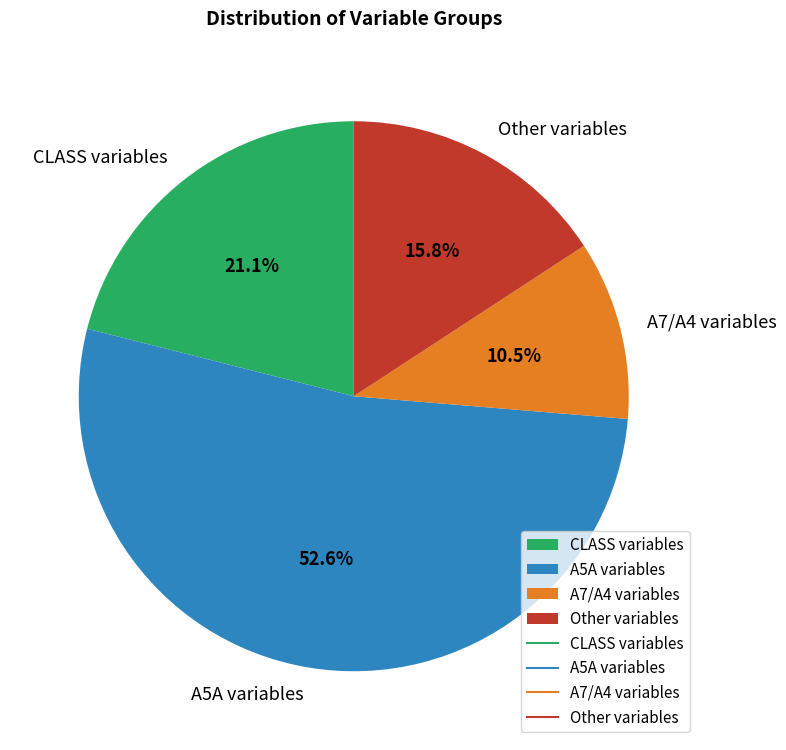

What is the majority slice?

A5A variables